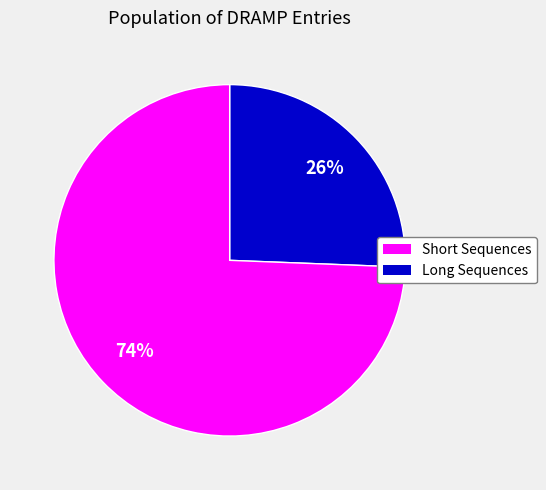

Is there a majority slice in this chart?

Yes